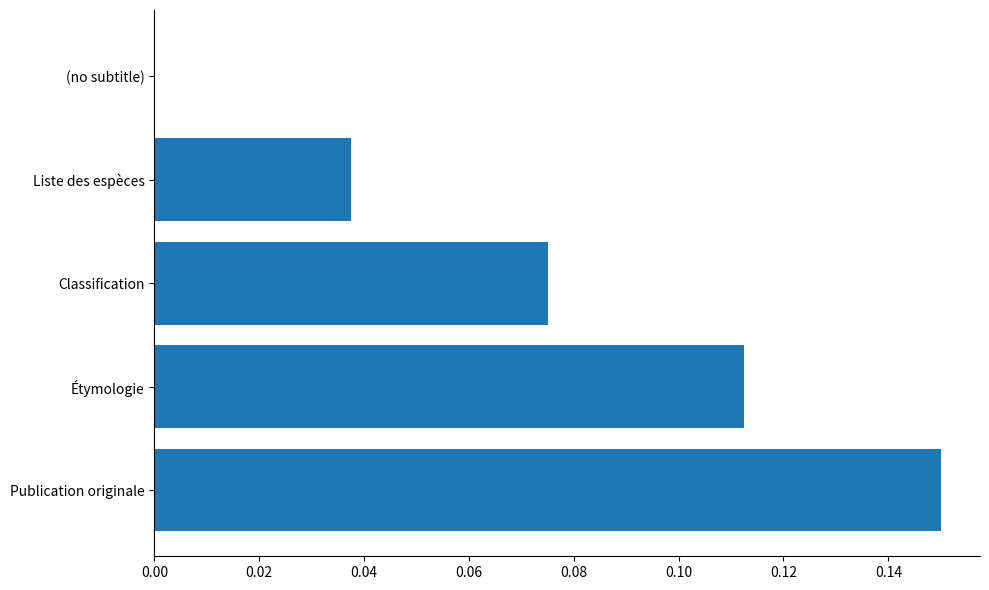

What is the sum of all values?

0.4